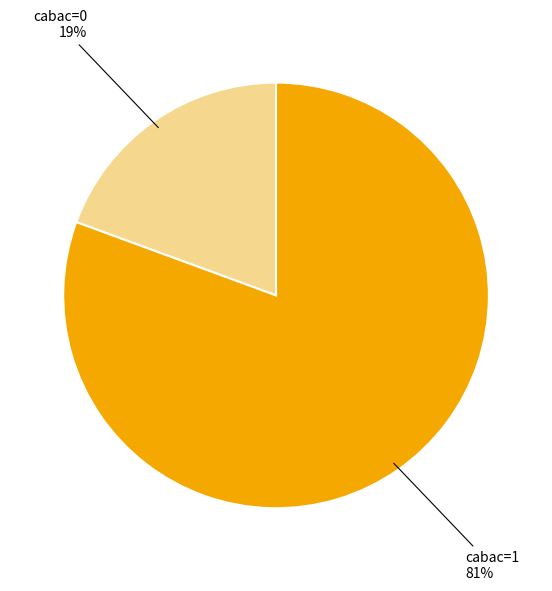

Is there a majority slice in this chart?

Yes